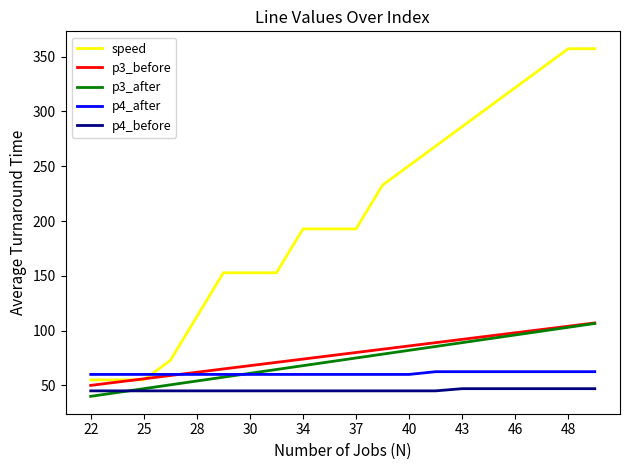

What is the greatest value displayed?

357.2